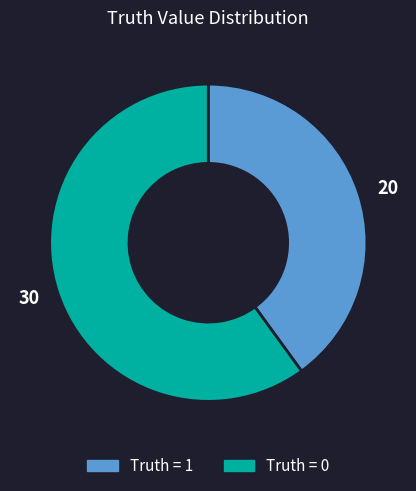

Do Truth = 1 and Truth = 0 together represent more than half of the pie?

Yes